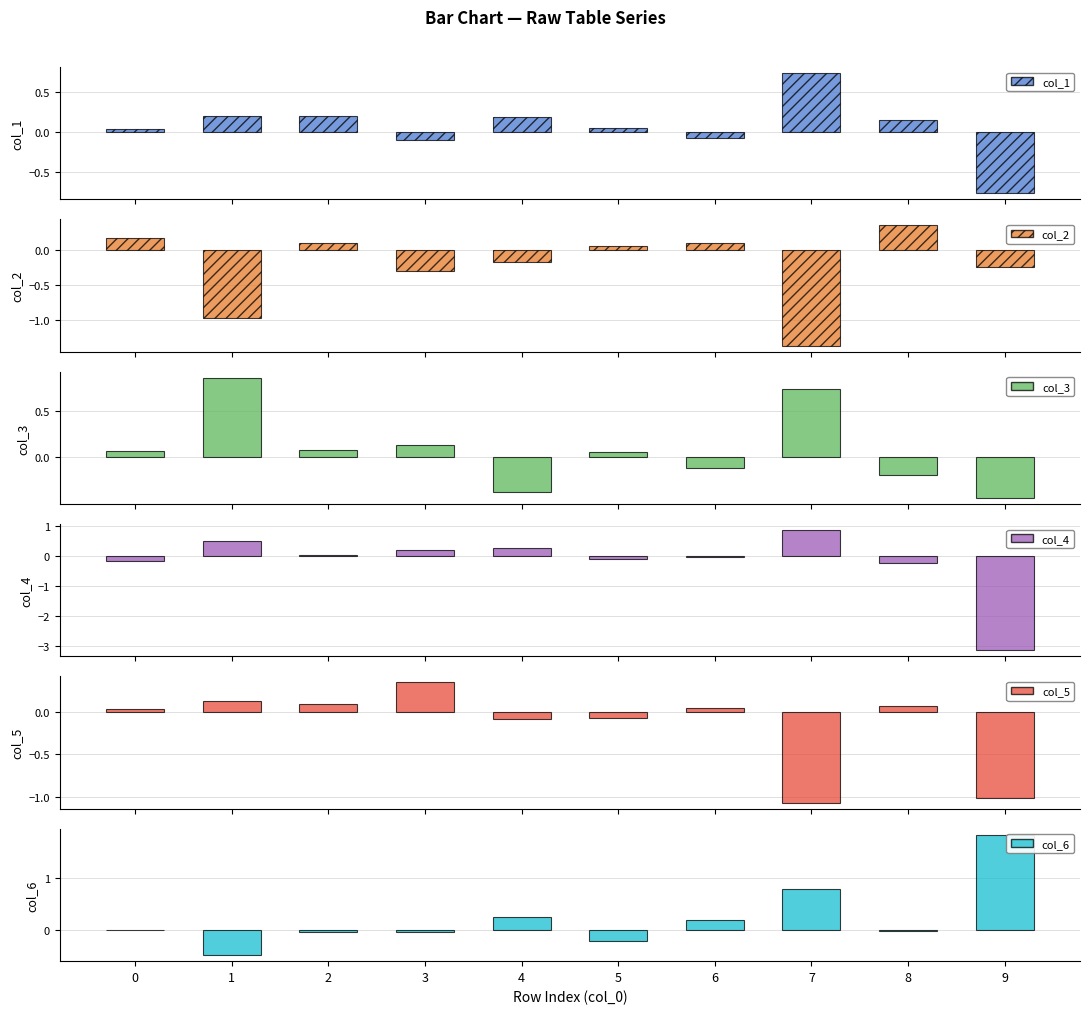

The col_1 series shows 0.1 at 4. True or false?

False